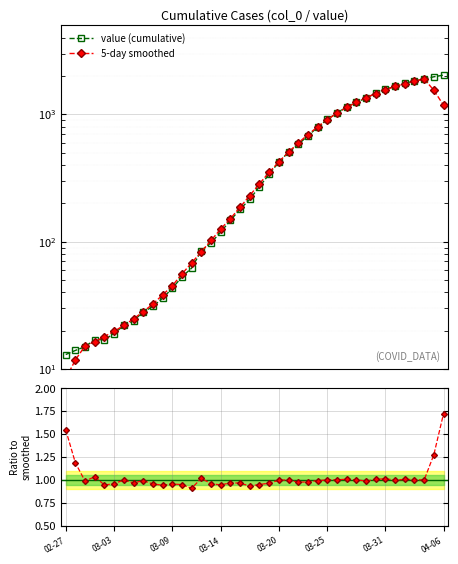

True or false: value (cumulative) and value / smoothed intersect in this chart.

False